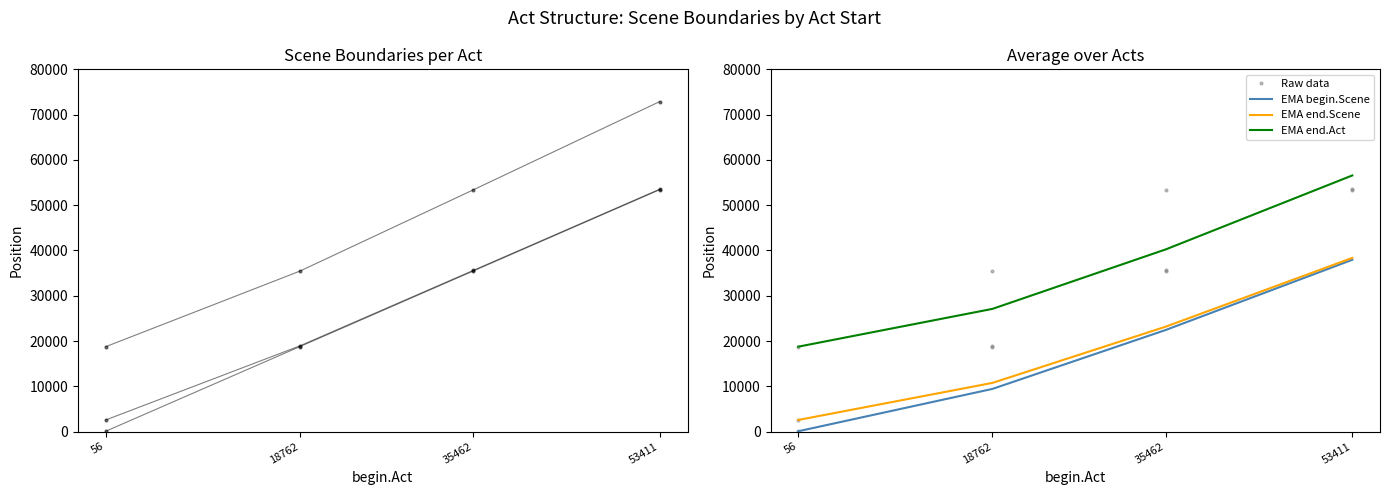

Is it true that end.Scene equals 18044 at 35462?

False